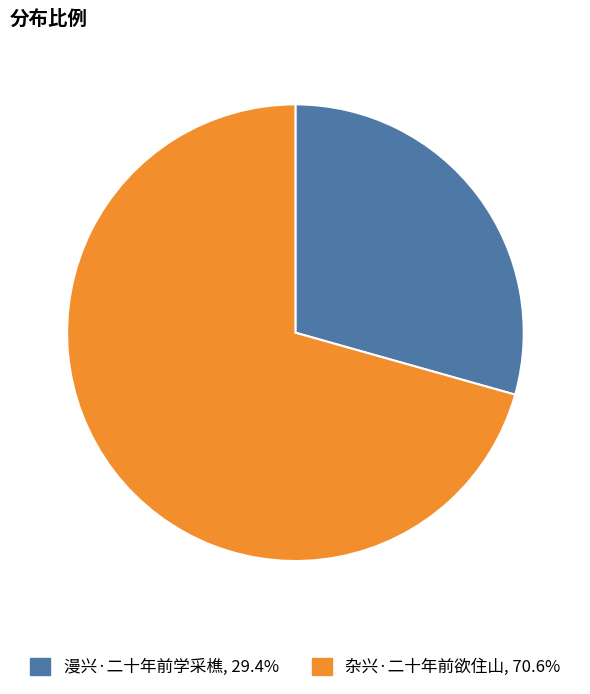

Is there a majority slice in this chart?

Yes